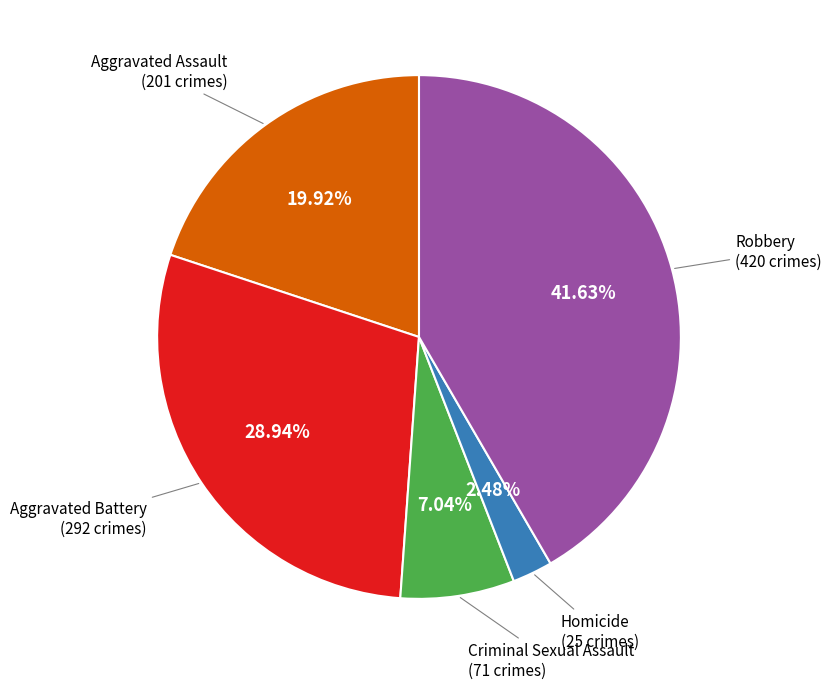

Is there a majority slice in this chart?

No